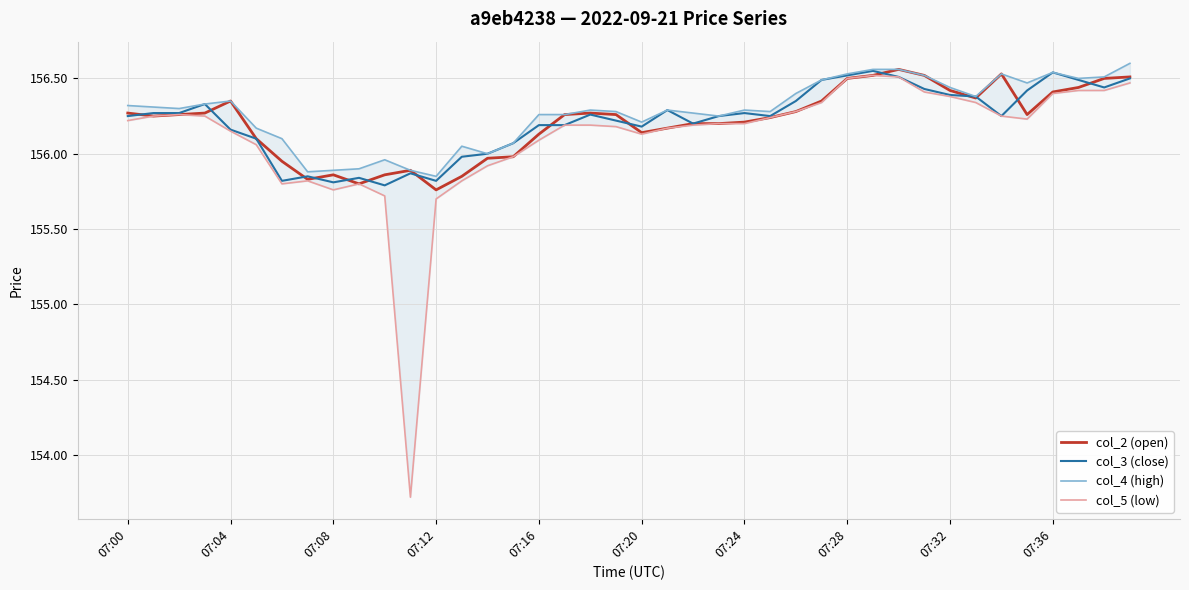

How many values in the col_5 (low) series exceed 156?

30